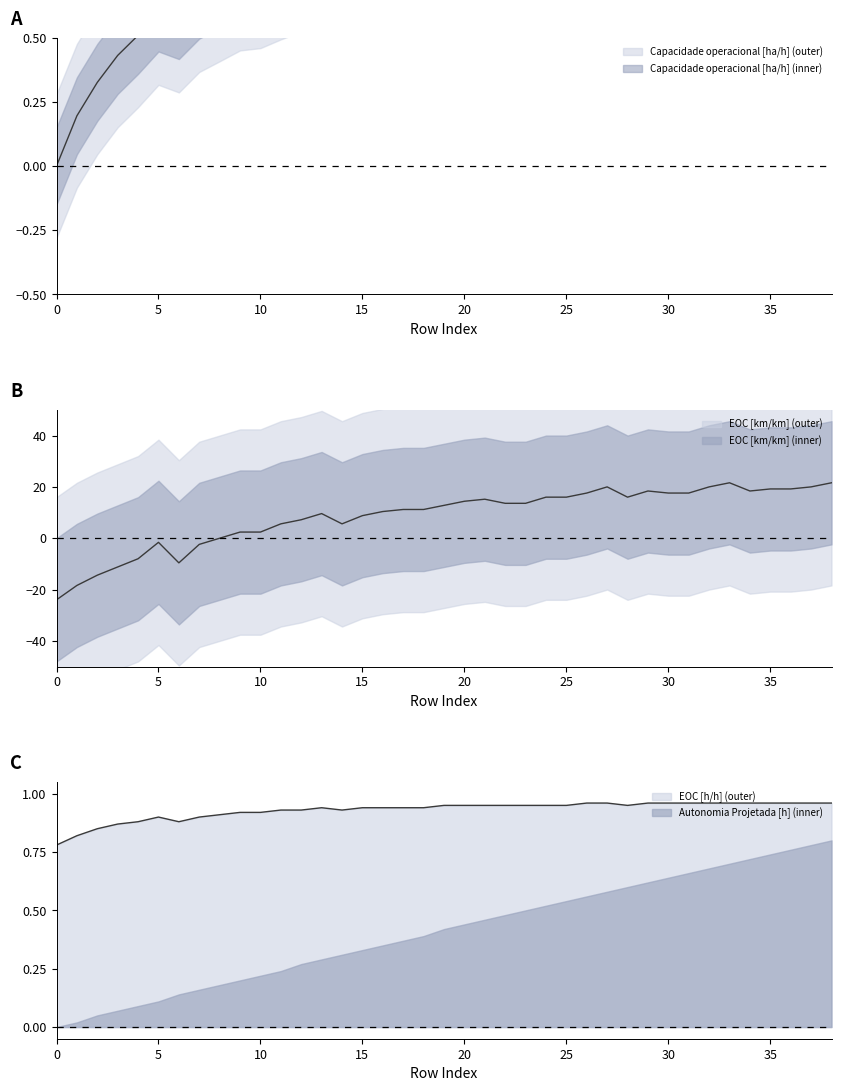

What is the total value across all series at 3?

-9.9